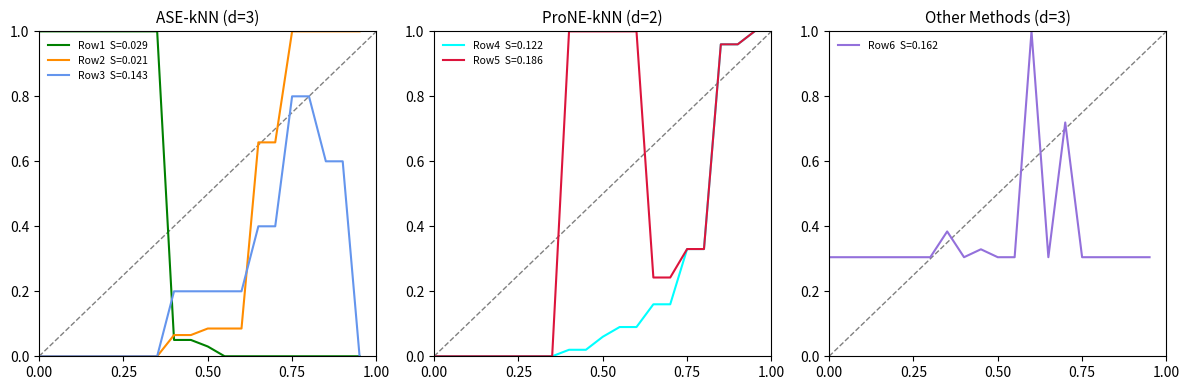

What is the sum of all Row 3 values?

4.6